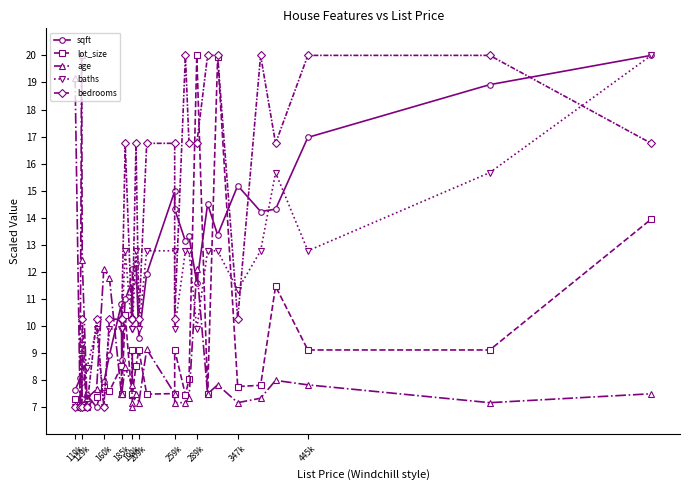

At how many categories does at least one series exceed 19?

10